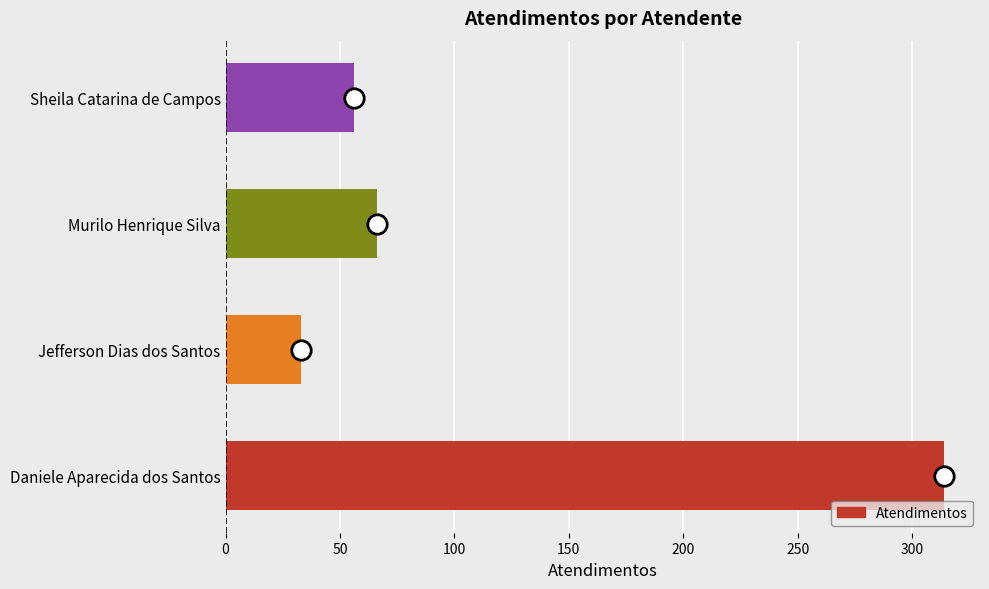

How many values are below 66?

2